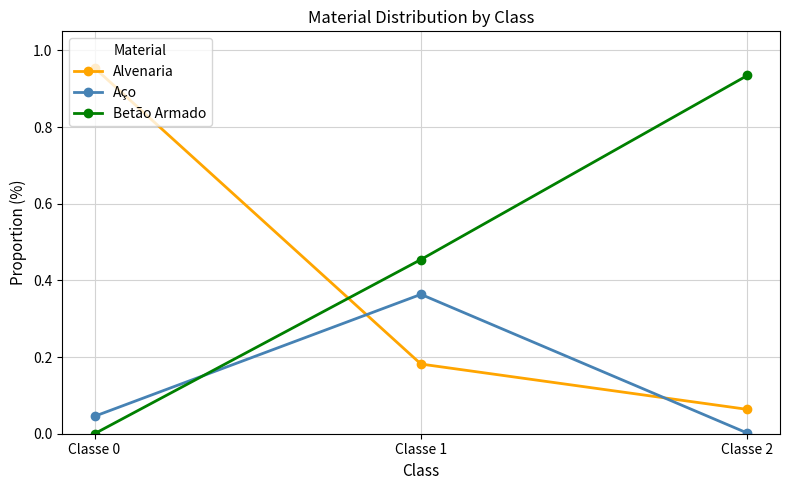

The Betão Armado series shows -0.6 at Classe 0. True or false?

False